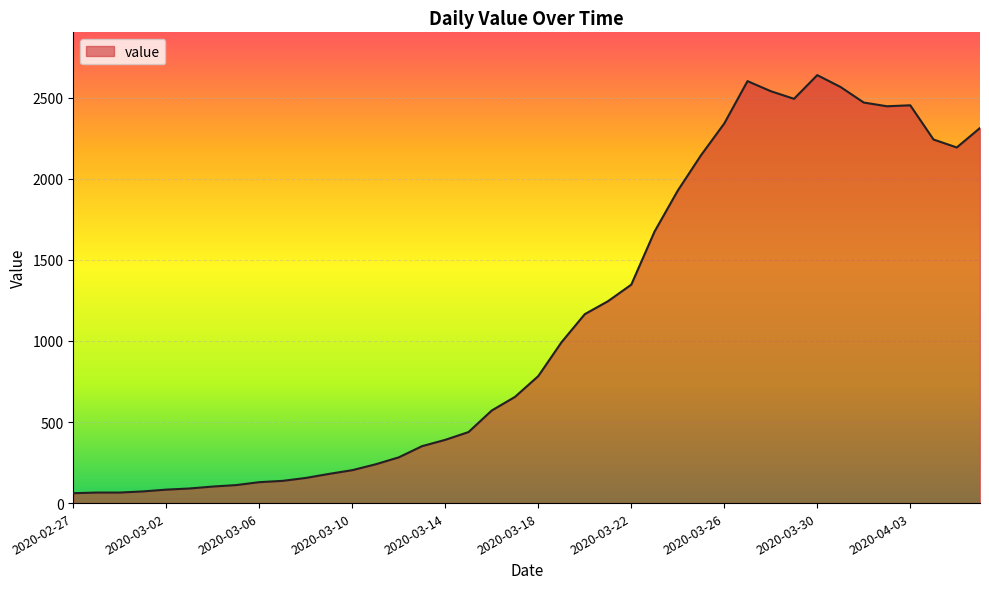

What is the difference between the maximum and minimum values?

2578